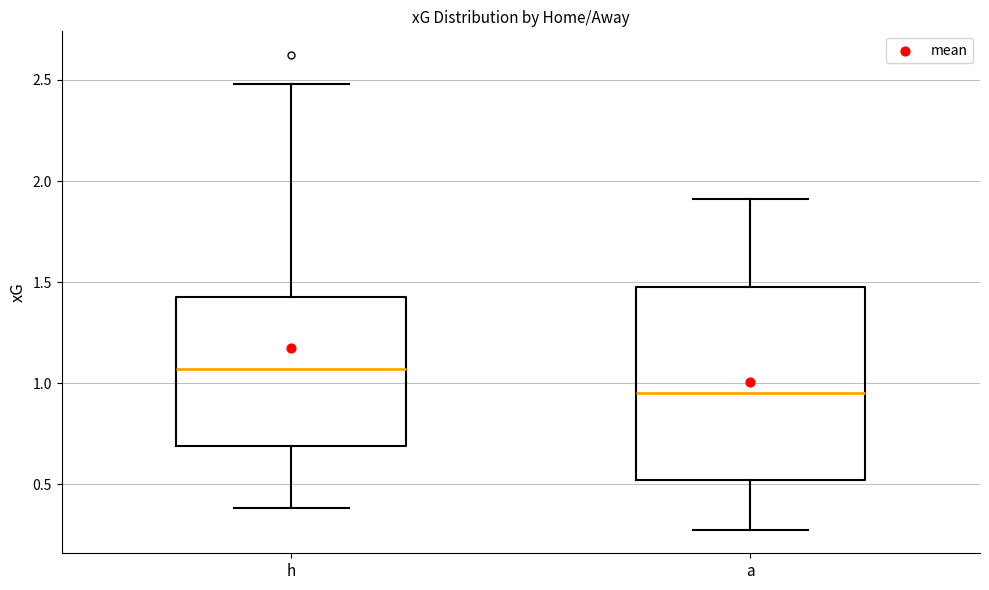

Which box is the tallest, from its lower edge to its upper edge?

a